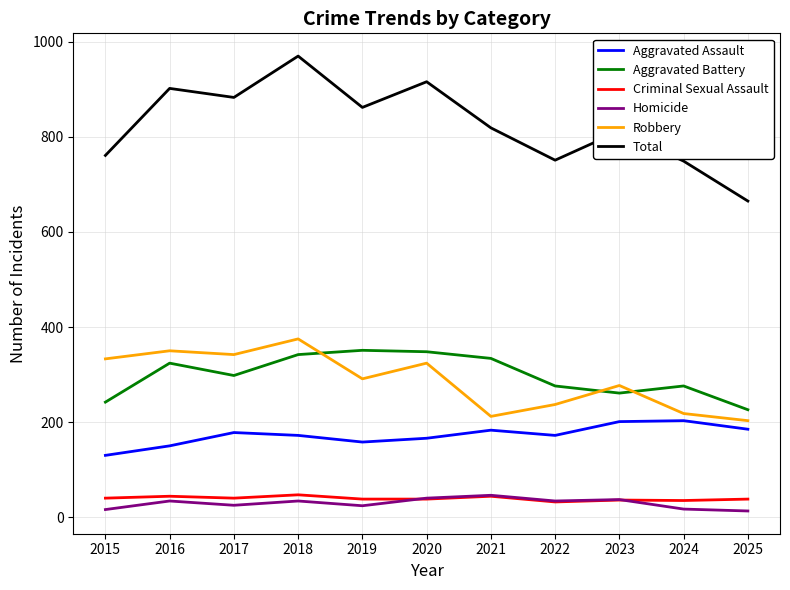

The Robbery series shows 298 at 2025. True or false?

False